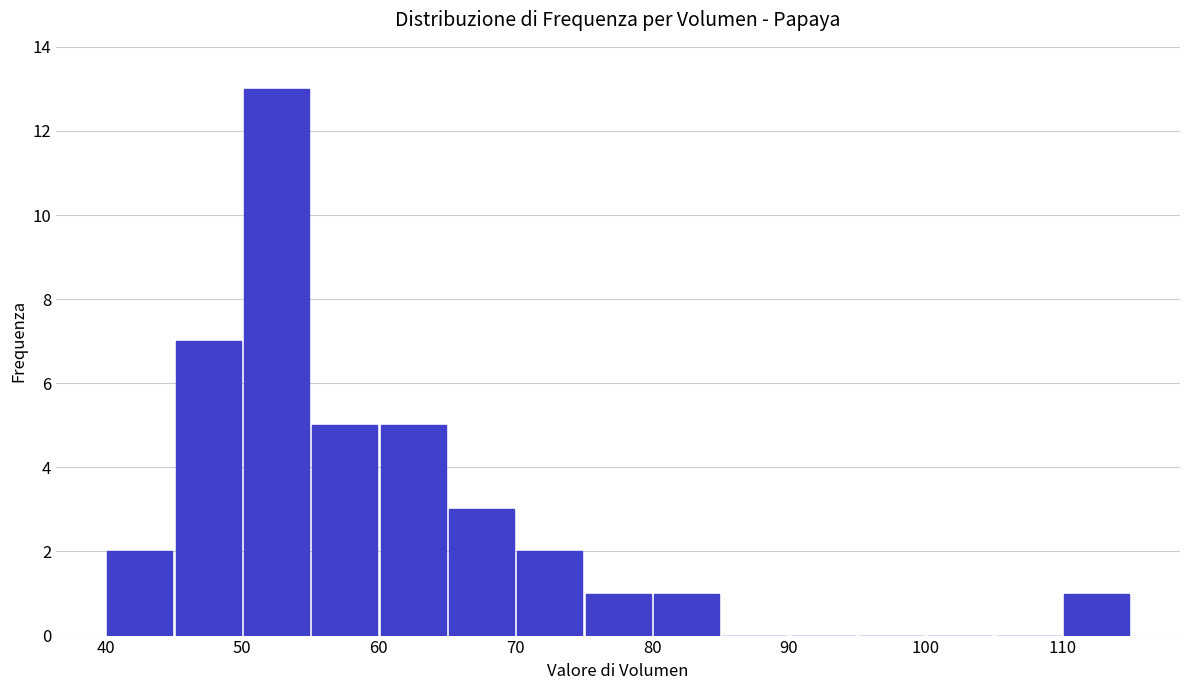

Over which range of the x-axis is the bar tallest?

50 to 55